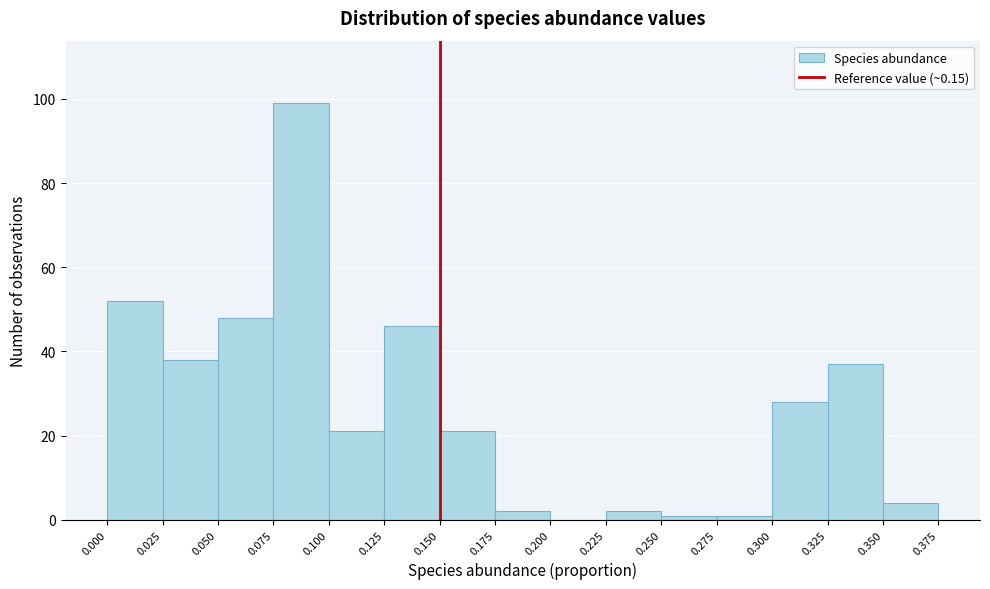

Over which range of the x-axis is the bar tallest?

0.075 to 0.100